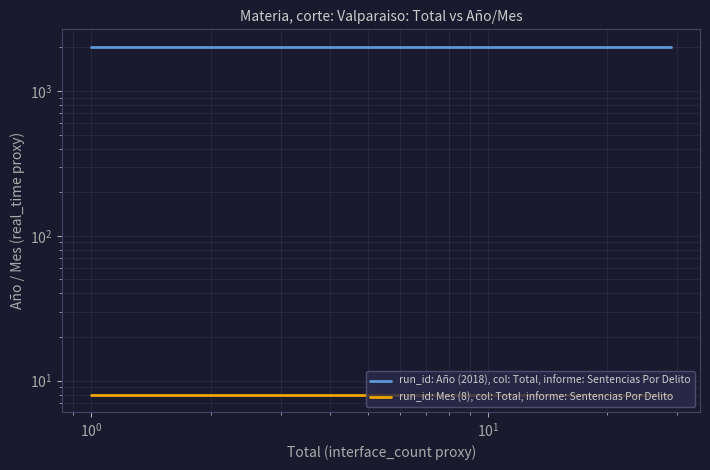

Reading left to right, transcribe all the data shown in this chart.

run_id: Año (2018), col: Total, informe: Sentencias Por Delito: 2018	2018	2018	2018	2018	2018	2018	2018	2018	2018	2018	2018	2018	2018
run_id: Mes (8), col: Total, informe: Sentencias Por Delito: 8	8	8	8	8	8	8	8	8	8	8	8	8	8